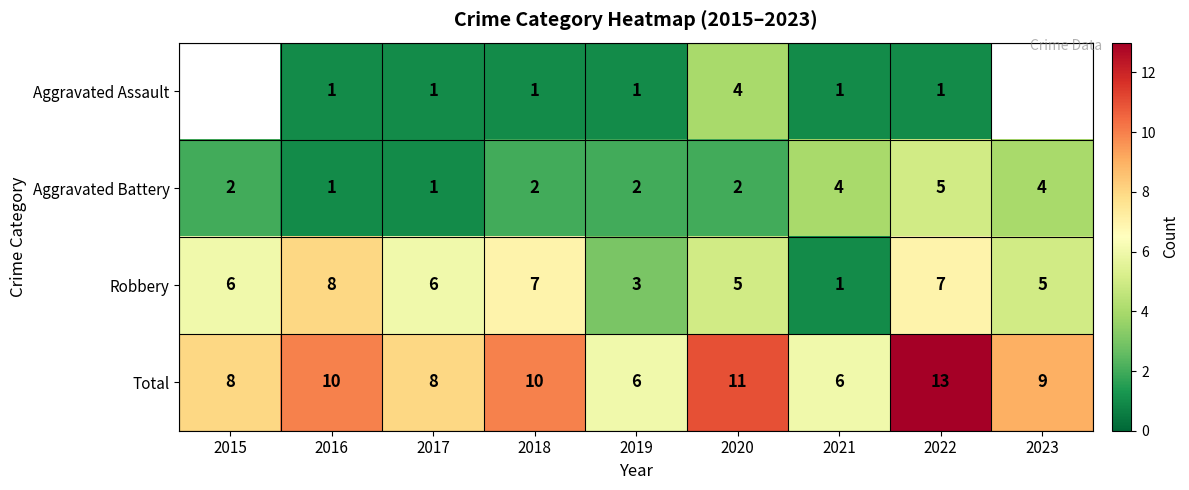

Which category has the lowest value in the Robbery series?

2021